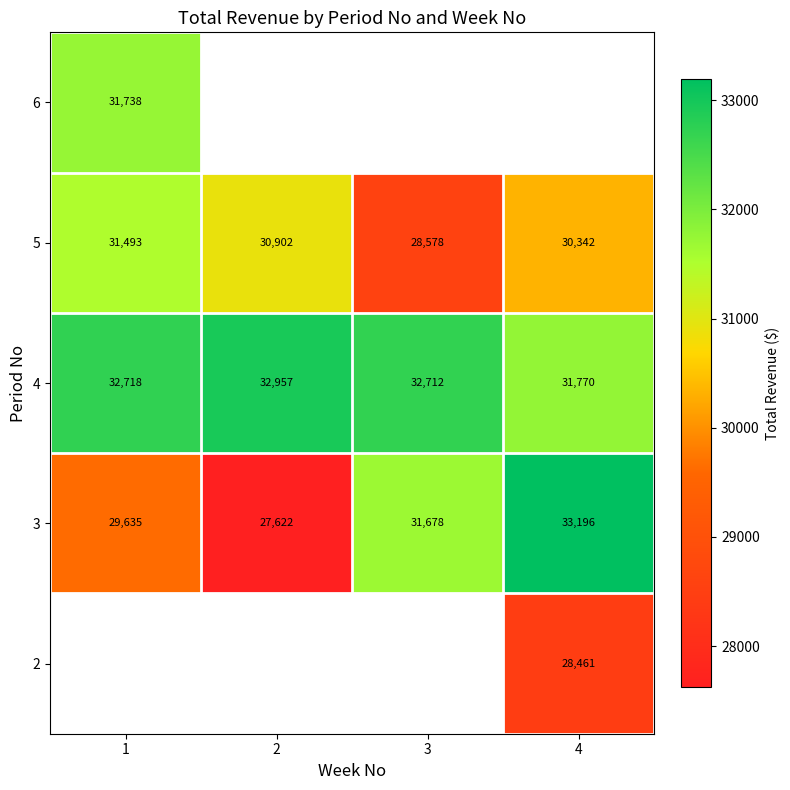

List the labels in order of 3 value, smallest first.

2, 1, 3, 4